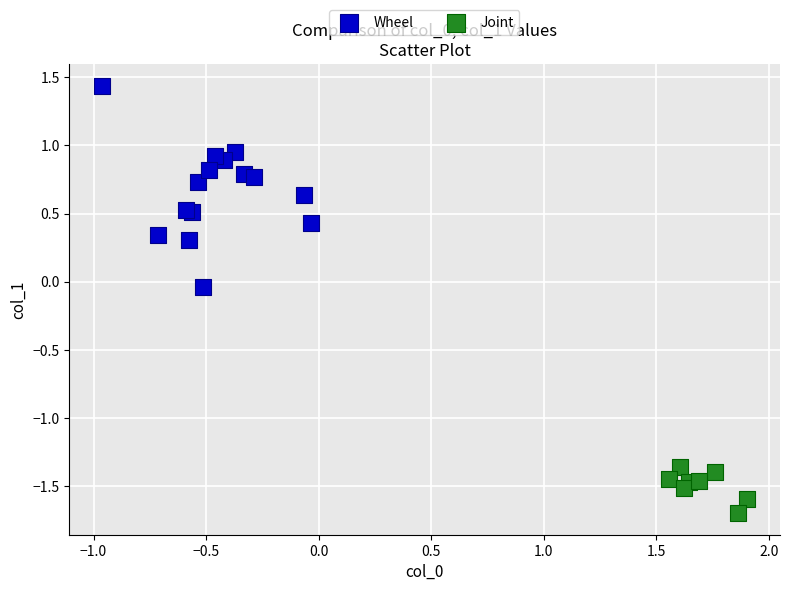

Which series reaches the minimum Y coordinate?

Joint